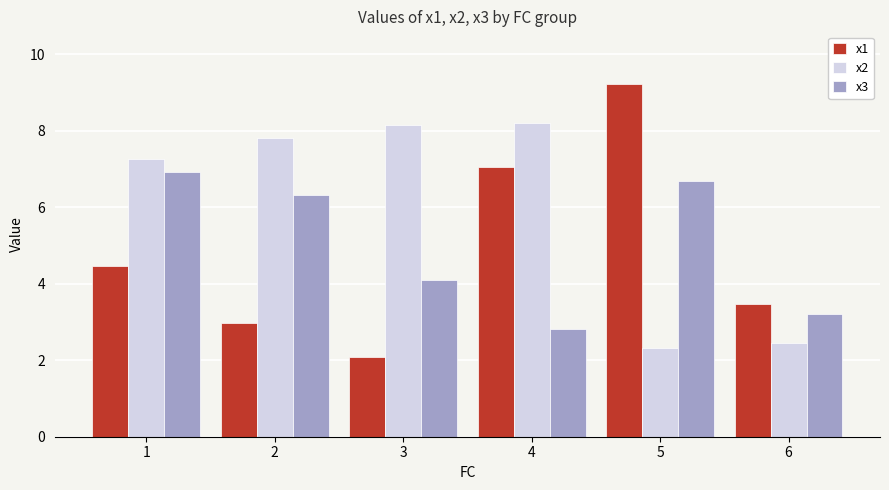

What is the value of the x2 bar at the 3rd from the left?

8.1